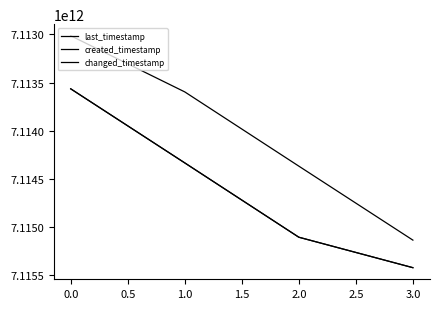

Does the chart display data point markers on the line(s)?

No